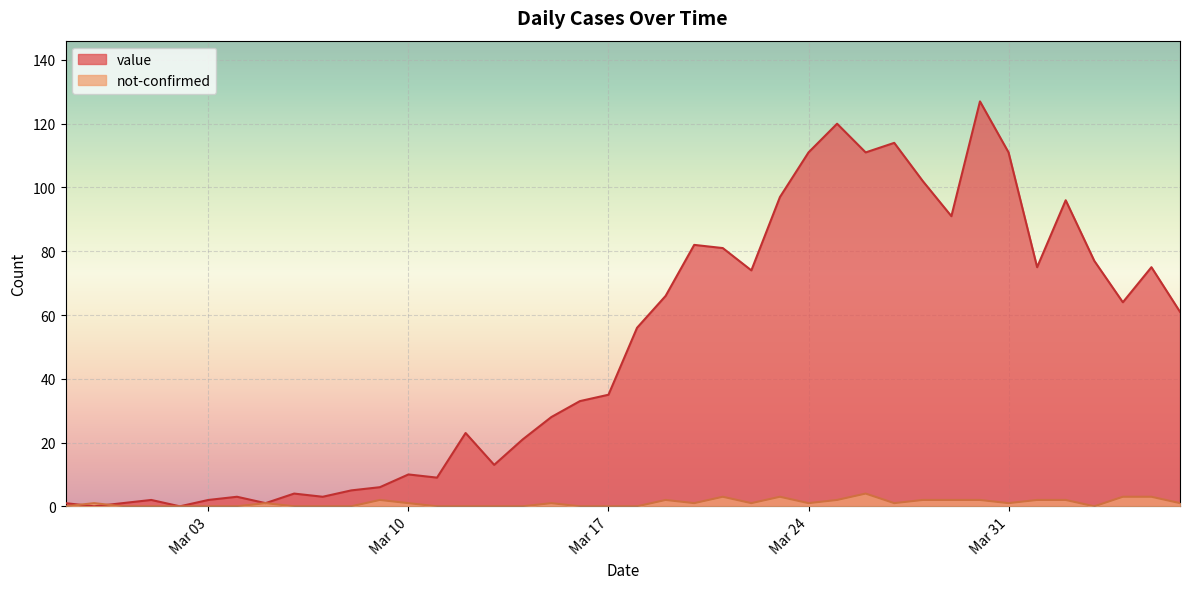

How many not-confirmed values are between 0 and 2?

35